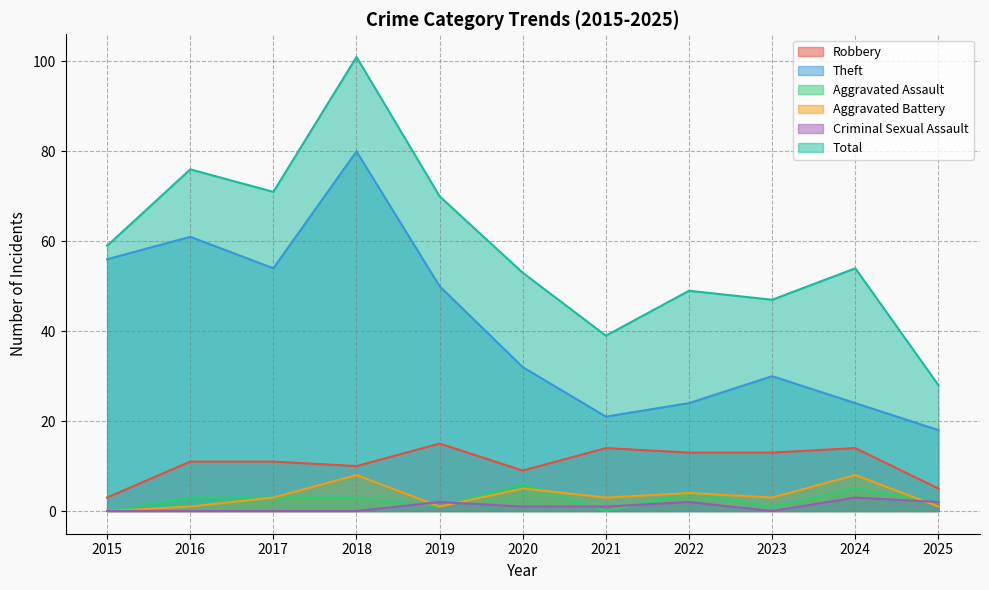

Which has a higher value, 2016 or 2025?

2016